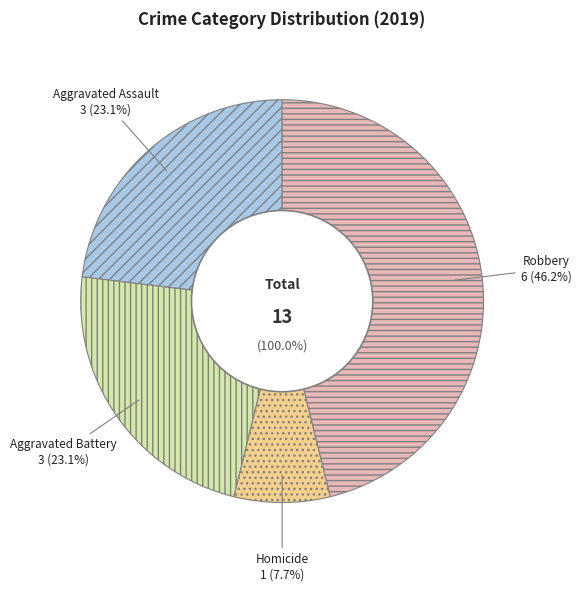

To the nearest percent, what portion does Aggravated Battery represent?

23%